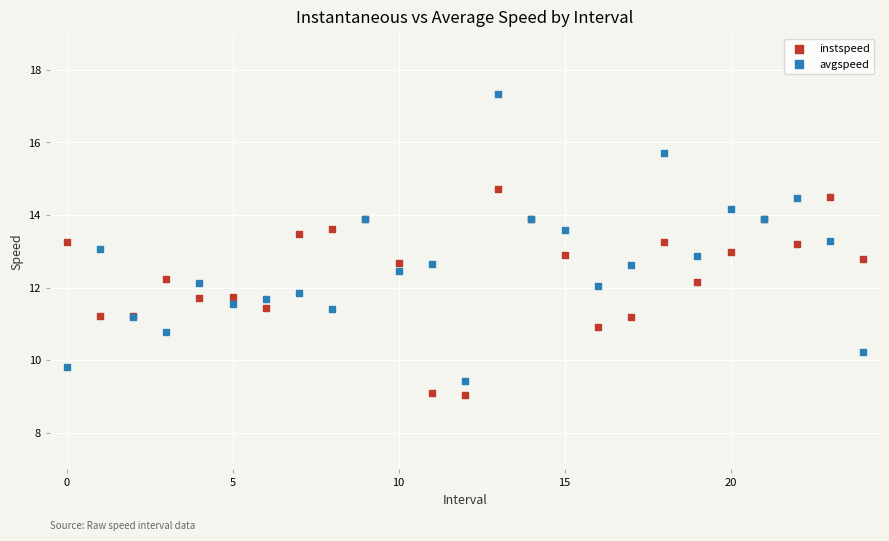

Which series contains the highest Y value?

avgspeed